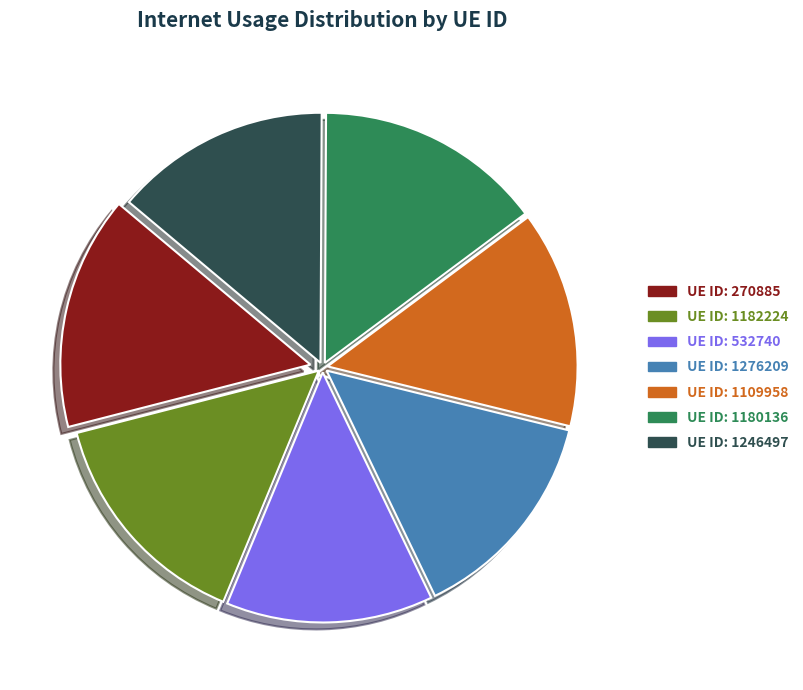

To the nearest percent, what is the average slice percentage?

14%